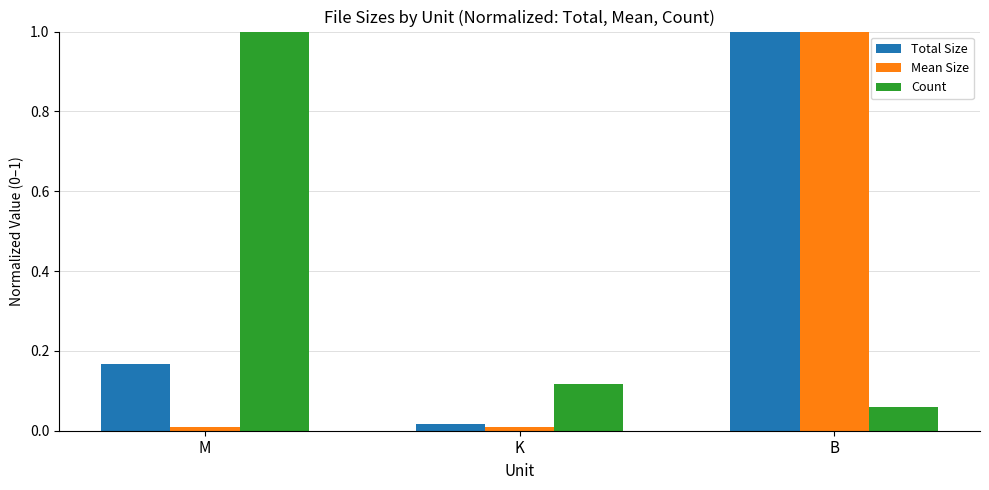

Is the value of Count at K greater than the value of Total Size at M?

No